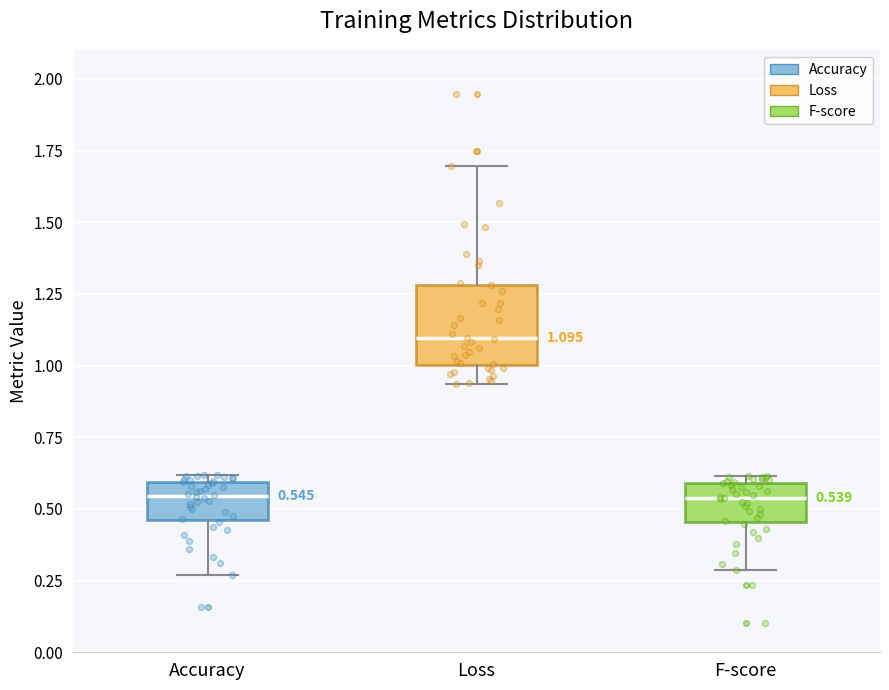

Comparing the boxes themselves (not the whiskers), which one is the tallest?

Loss